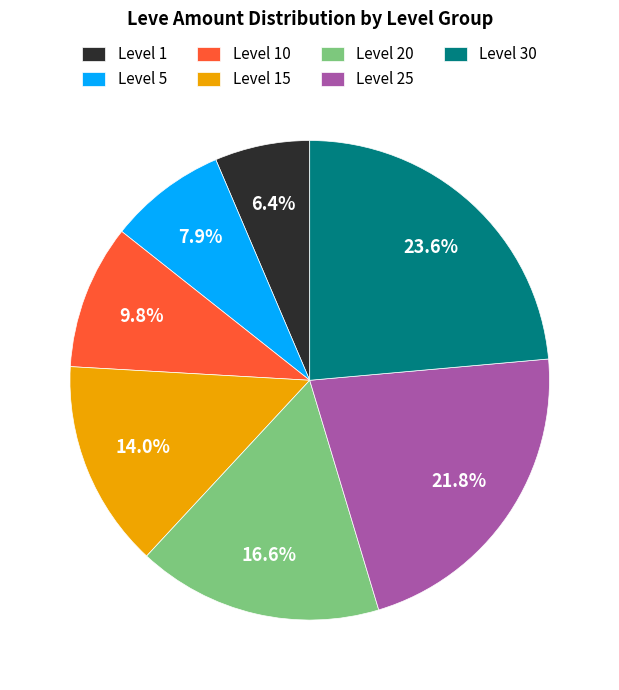

Do Level 15 and Level 30 together represent more than half of the pie?

No